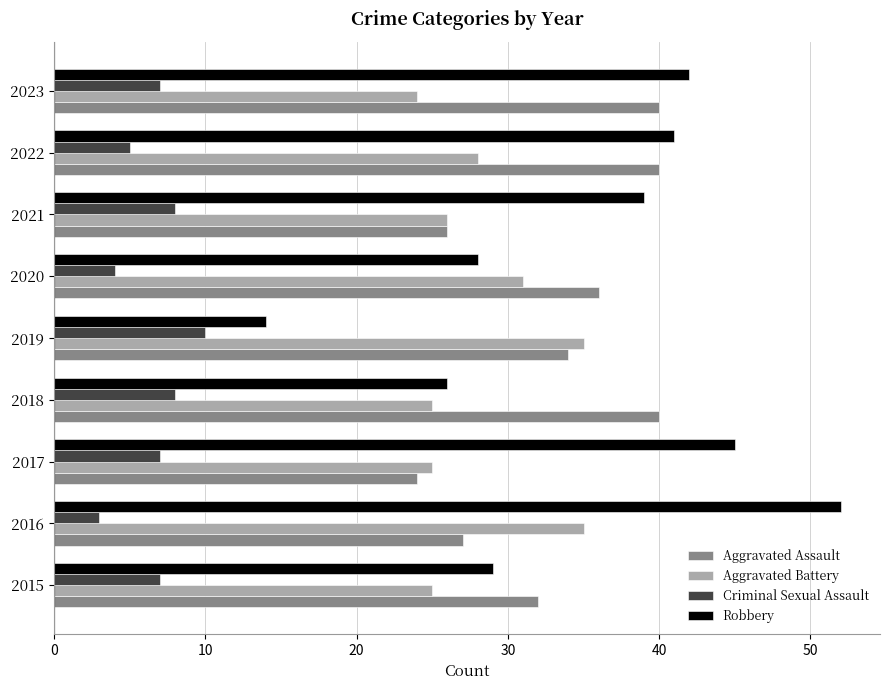

What is the lowest value of the Aggravated Assault series?

24